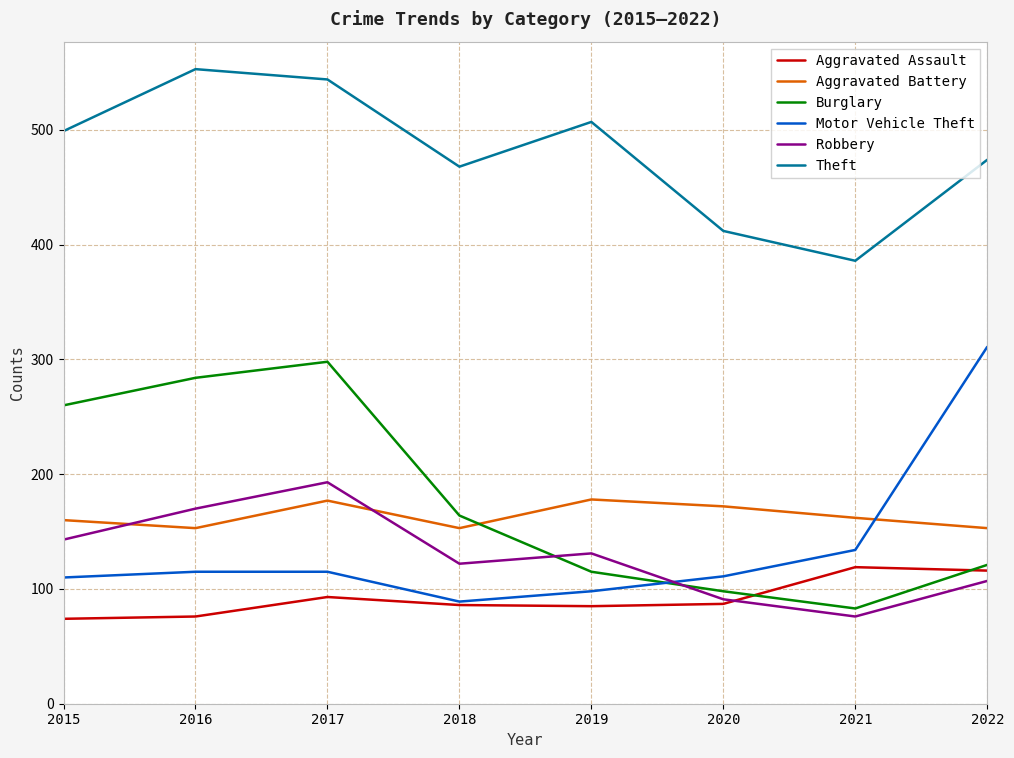

What is the highest value of the Motor Vehicle Theft series?

311